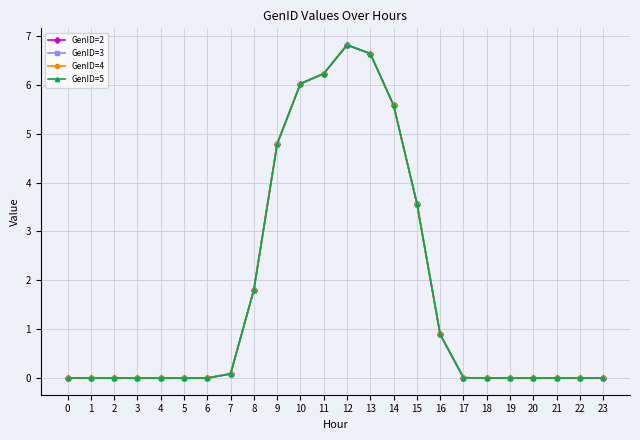

Reading right to left, list all the values displayed in this chart.

GenID=2: 0.0	0.0	0.0	0.0	0.0	0.0	0.0	0.9	3.6	5.6	6.6	6.8	6.2	6.0	4.8	1.8	0.1	0.0	0.0	0.0	0.0	0.0	0.0	0.0
GenID=3: 0.0	0.0	0.0	0.0	0.0	0.0	0.0	0.9	3.6	5.6	6.6	6.8	6.2	6.0	4.8	1.8	0.1	0.0	0.0	0.0	0.0	0.0	0.0	0.0
GenID=4: 0.0	0.0	0.0	0.0	0.0	0.0	0.0	0.9	3.6	5.6	6.6	6.8	6.2	6.0	4.8	1.8	0.1	0.0	0.0	0.0	0.0	0.0	0.0	0.0
GenID=5: 0.0	0.0	0.0	0.0	0.0	0.0	0.0	0.9	3.6	5.6	6.6	6.8	6.2	6.0	4.8	1.8	0.1	0.0	0.0	0.0	0.0	0.0	0.0	0.0